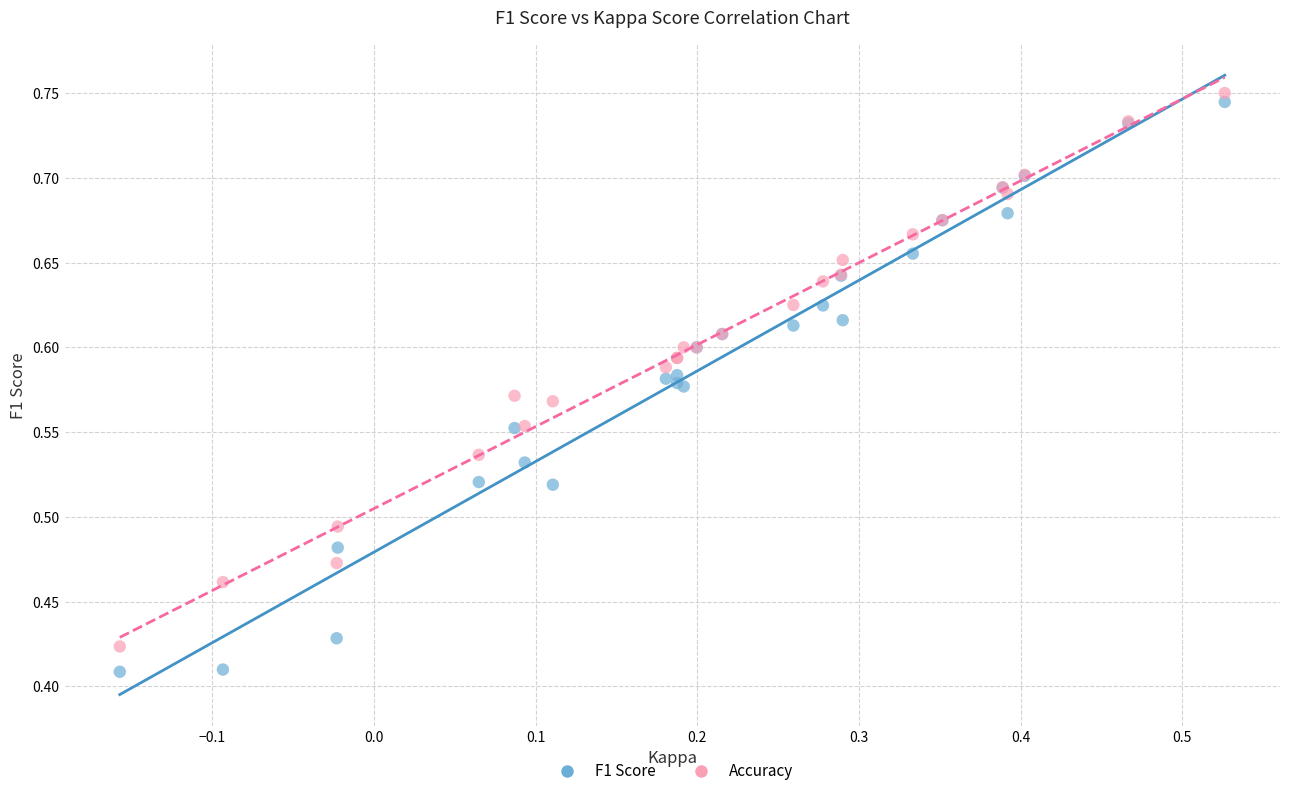

Which series has the largest Y range (max minus min)?

F1 Score